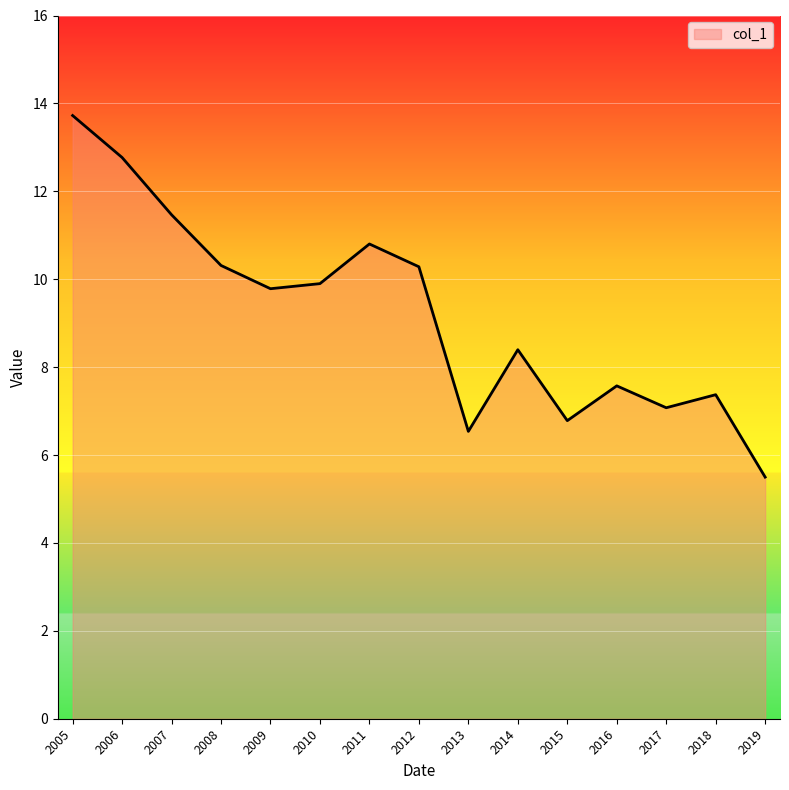

True or false: the data shows 9.9 at 2010.

True